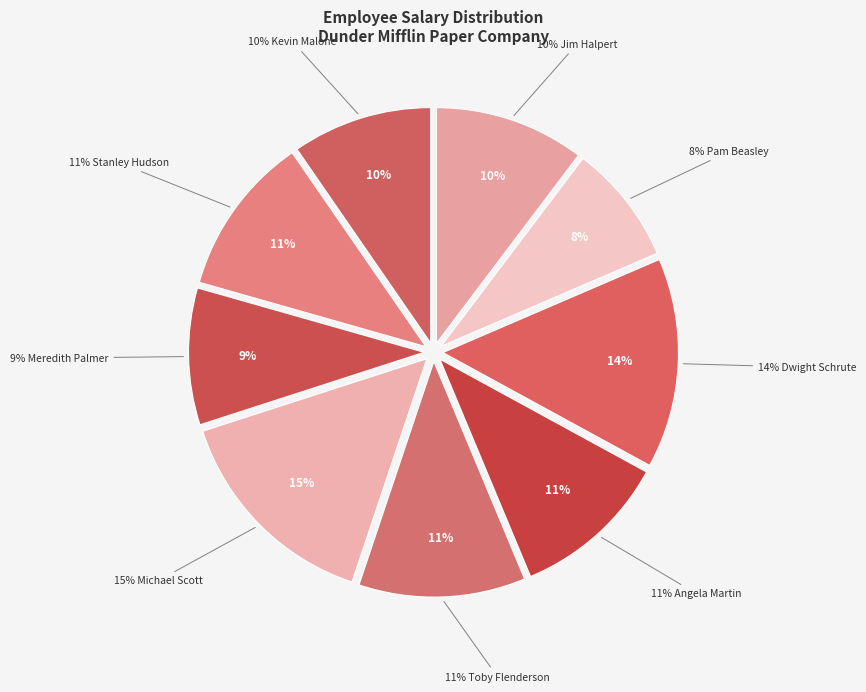

How many slices are in this pie chart?

9